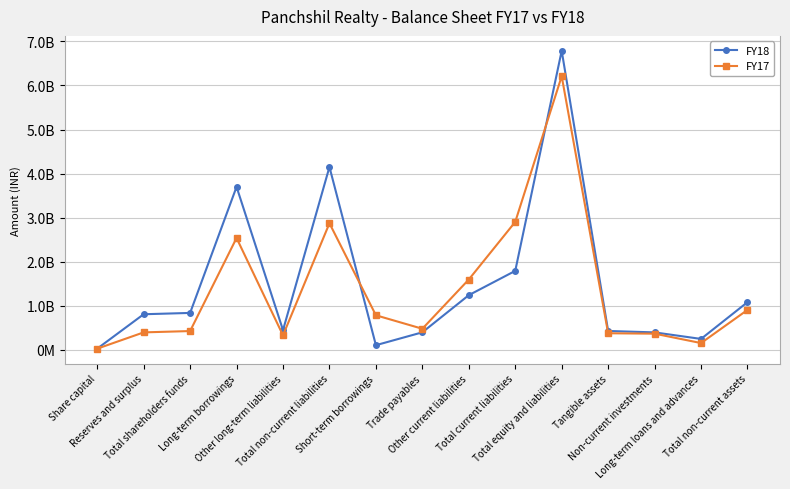

What are all the series names shown in the legend?

FY18, FY17